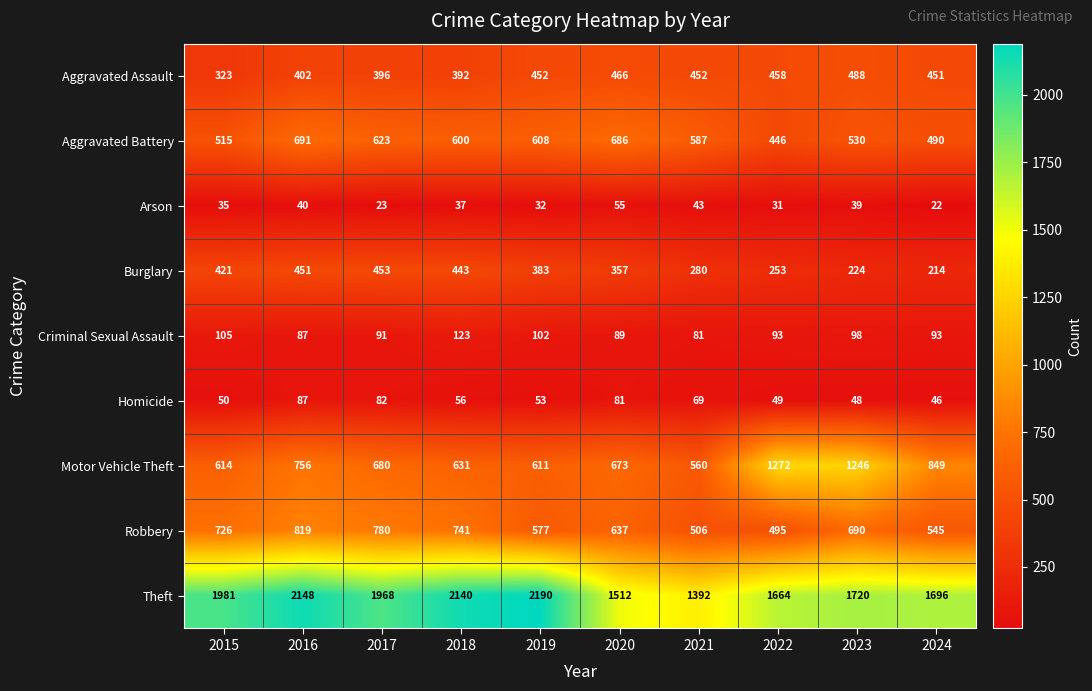

What is the minimum value for Motor Vehicle Theft?

560